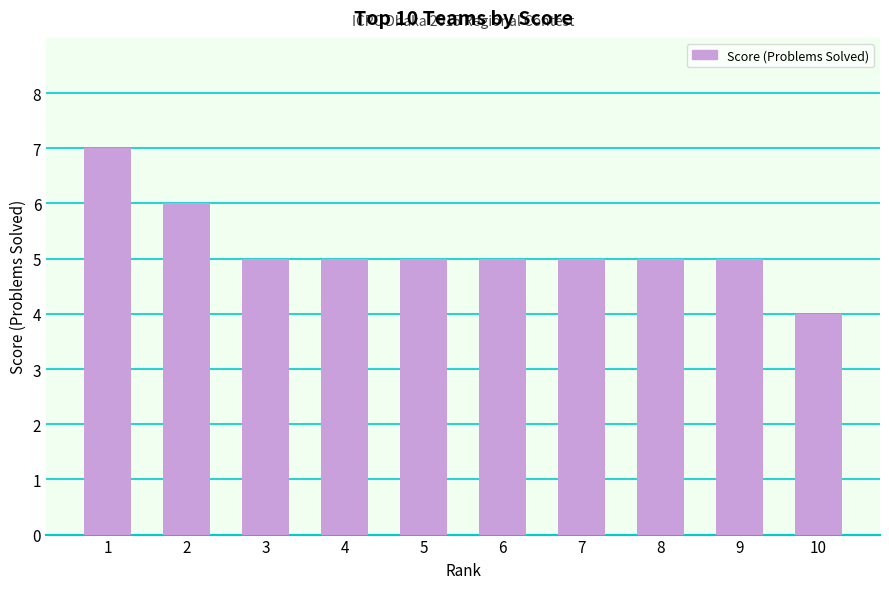

Approximately how many times larger is the value at 2 compared to 4?

1.2